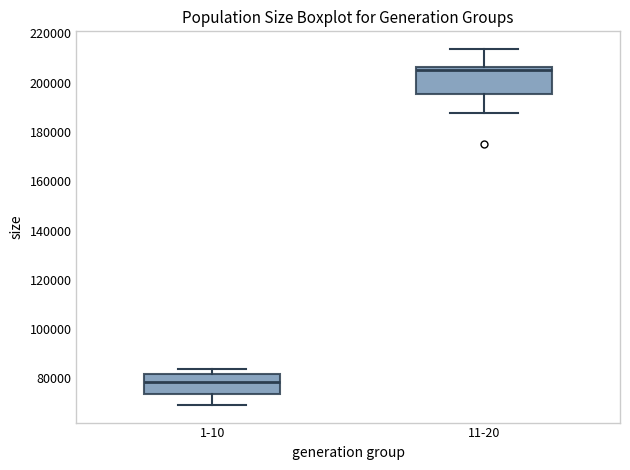

Which box's median line is the lowest?

1-10